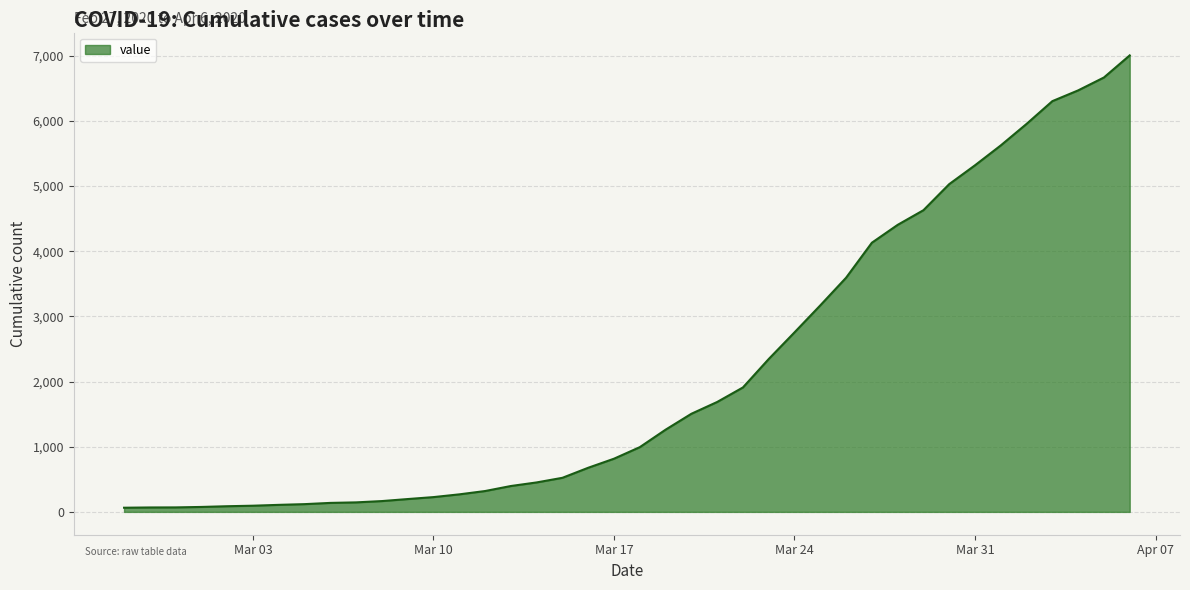

What is the difference between the maximum and minimum values?

6939